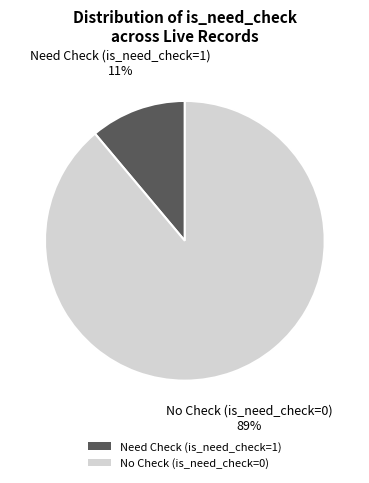

How many slices are in this pie chart?

2